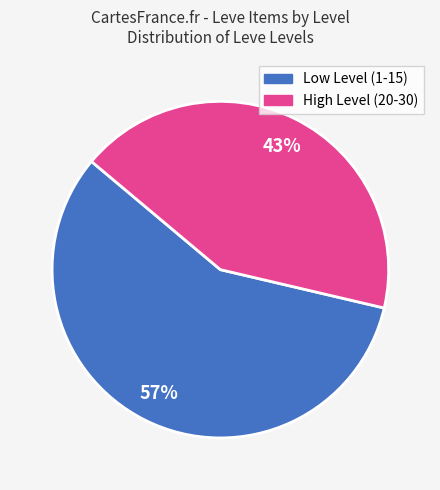

Does any single category account for the majority?

Yes